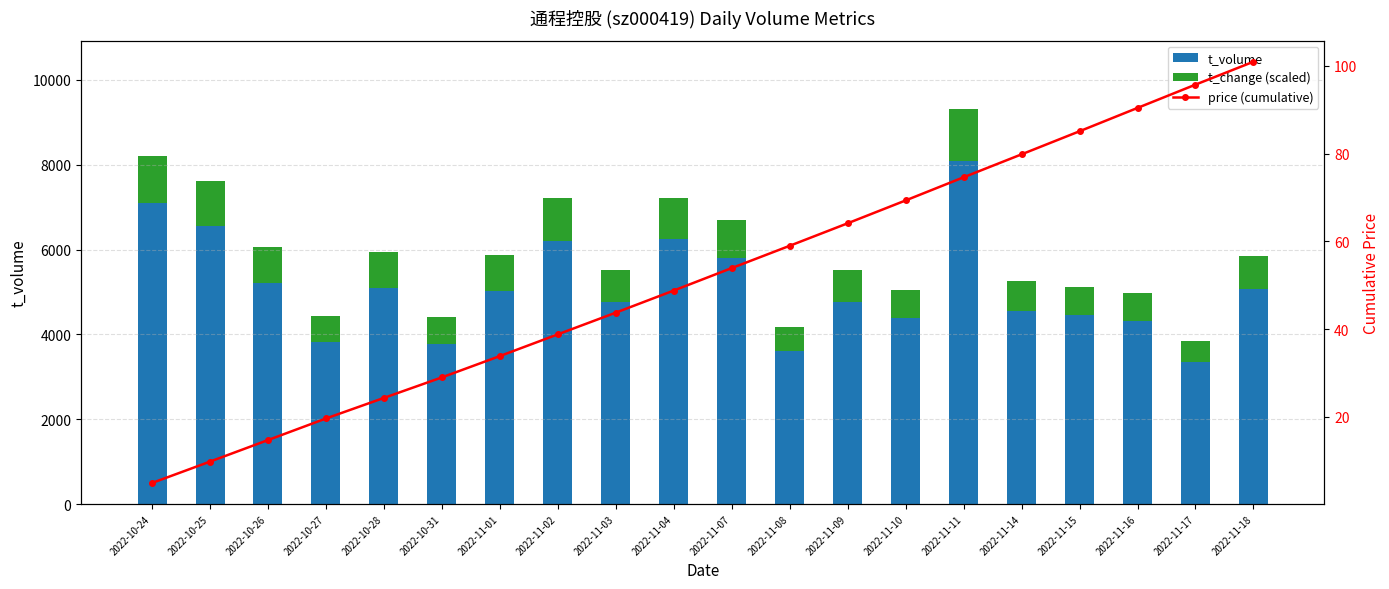

Which series has the largest total across all categories?

t_volume